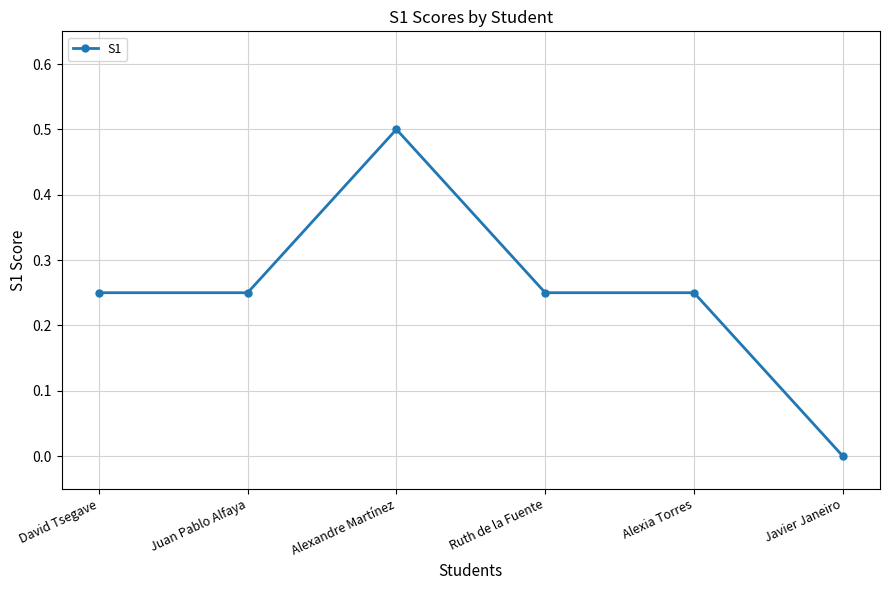

How many lines are shown in the chart?

1